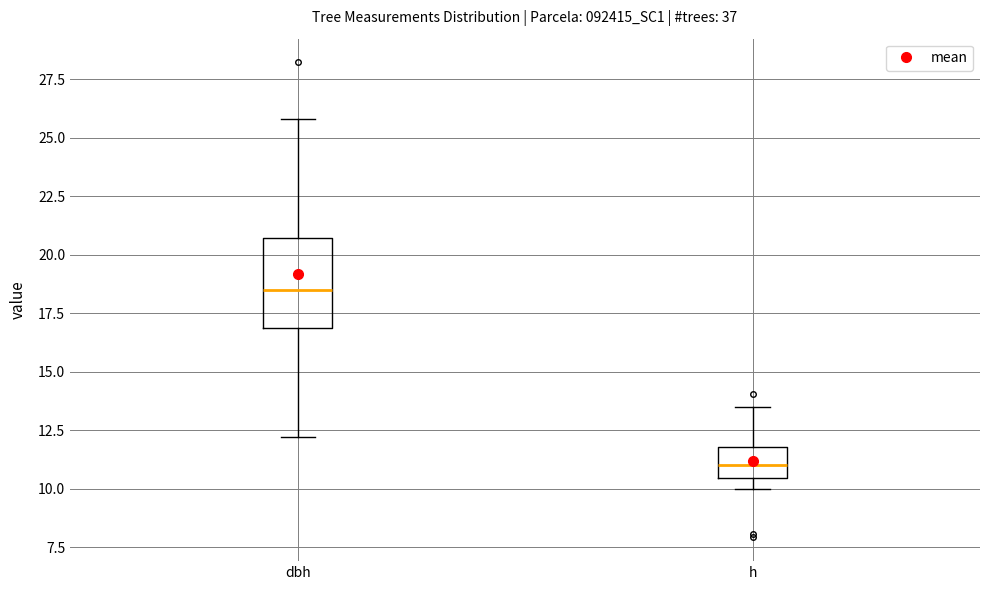

Which box's median line is the highest?

dbh